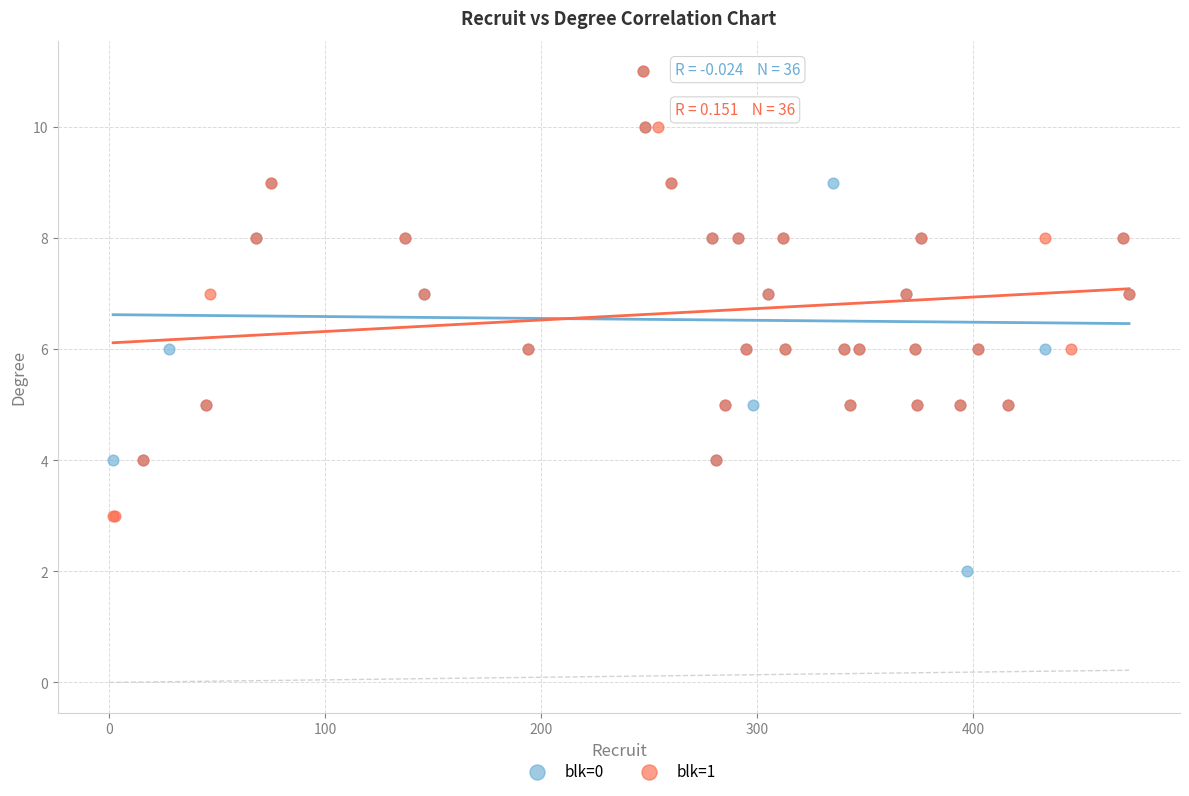

Which series has the largest Y range (max minus min)?

blk=0